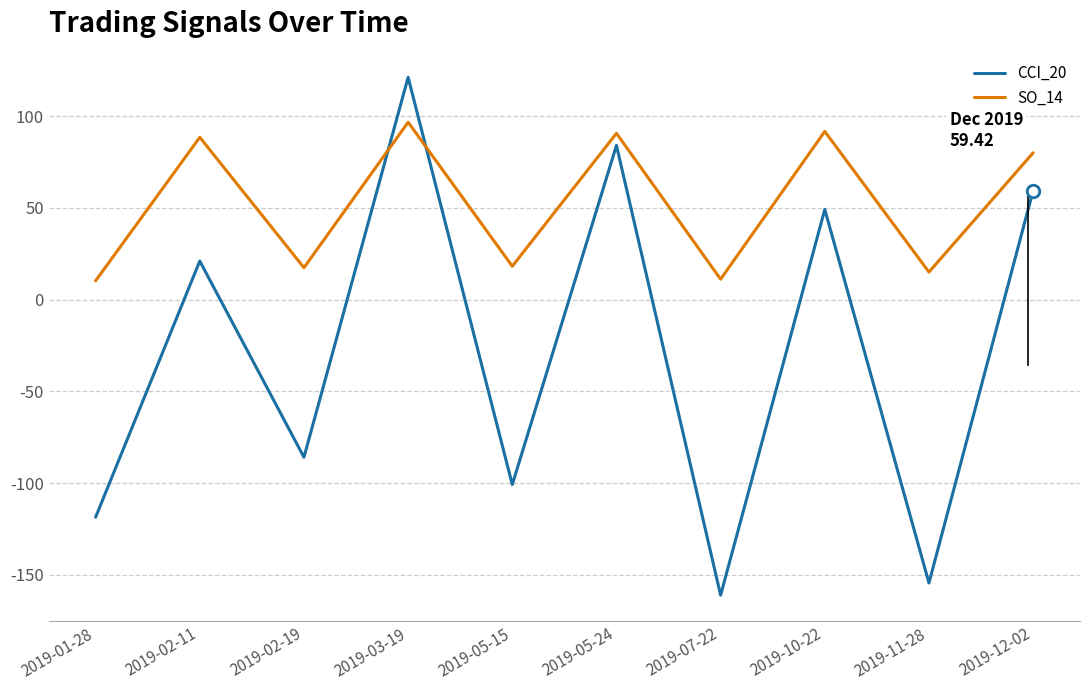

How many series are shown in this chart?

2